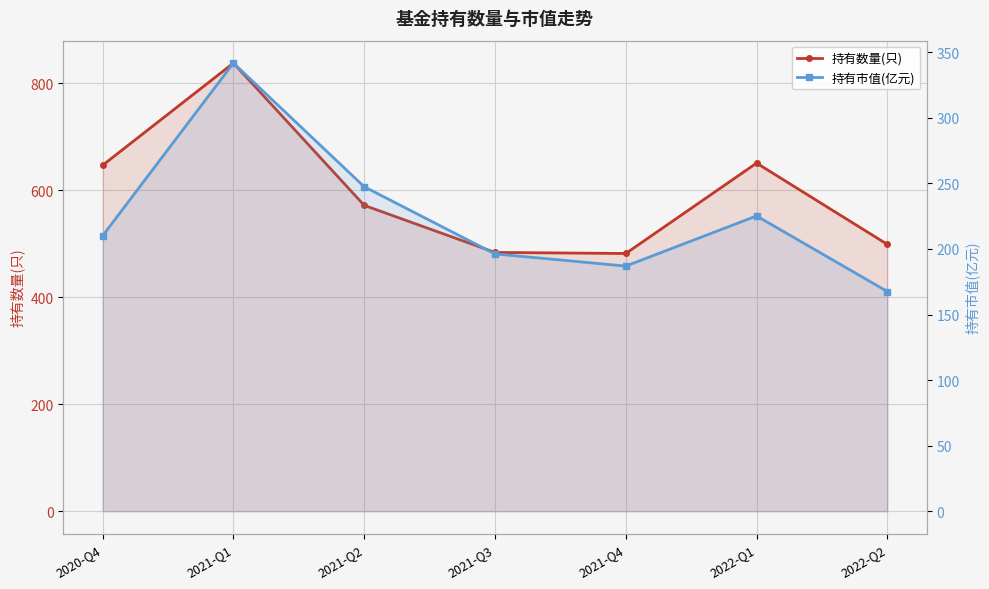

Is the value of 持有数量(只) at 2022-Q1 greater than the value of 持有市值(亿元) at 2021-Q1?

Yes